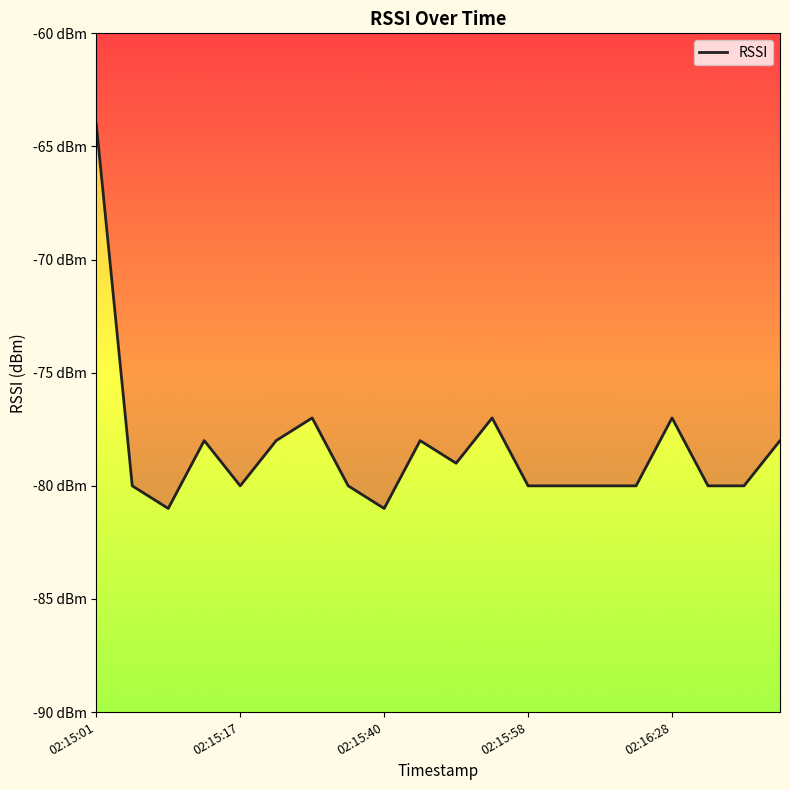

What is the smallest value displayed?

-81